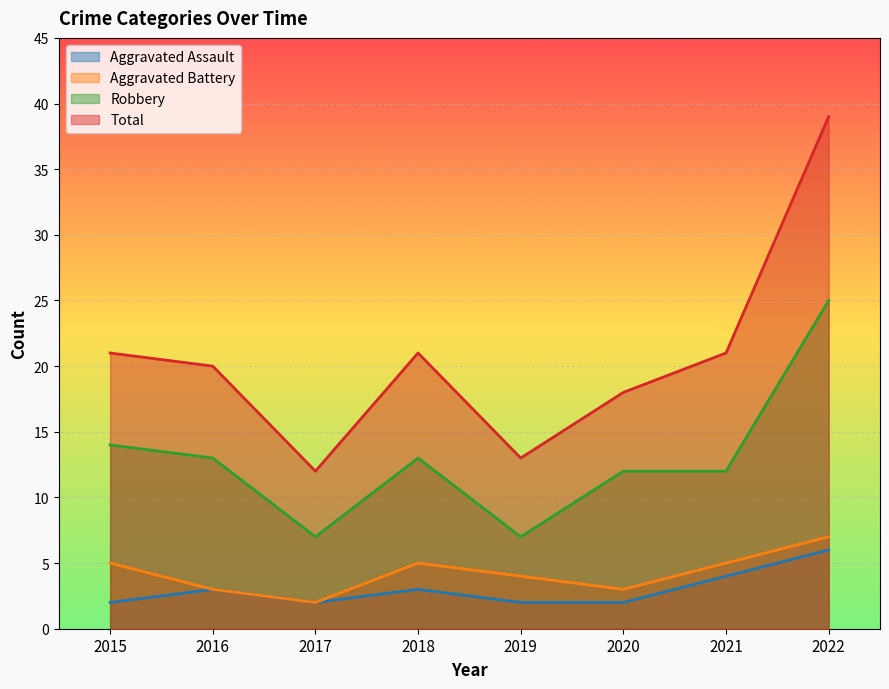

In Aggravated Battery, how many points are lower than both neighbors (excluding endpoints)?

2